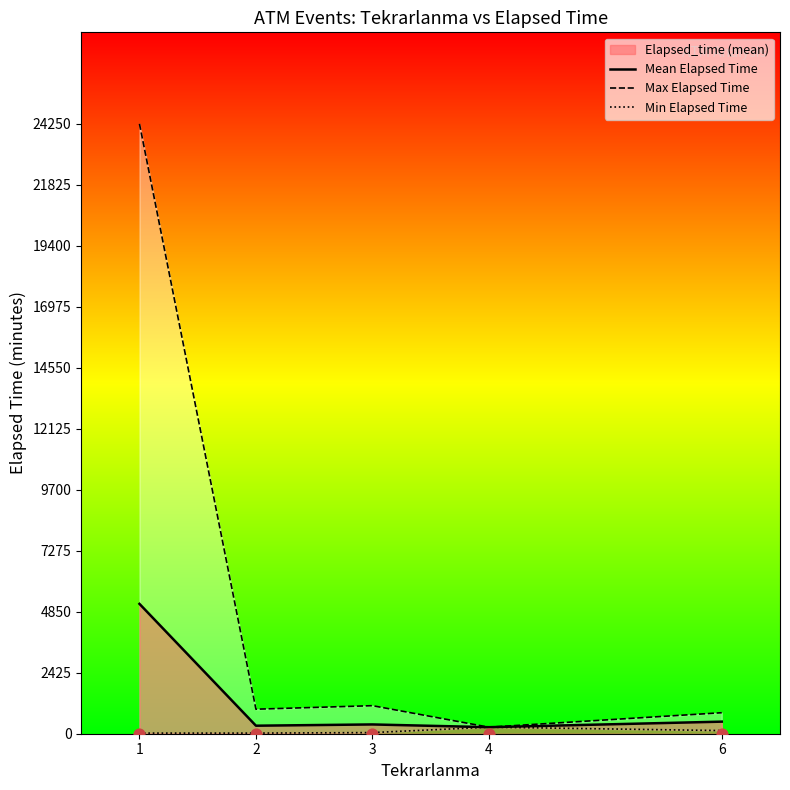

Which series reaches the maximum Y coordinate?

Max Elapsed Time